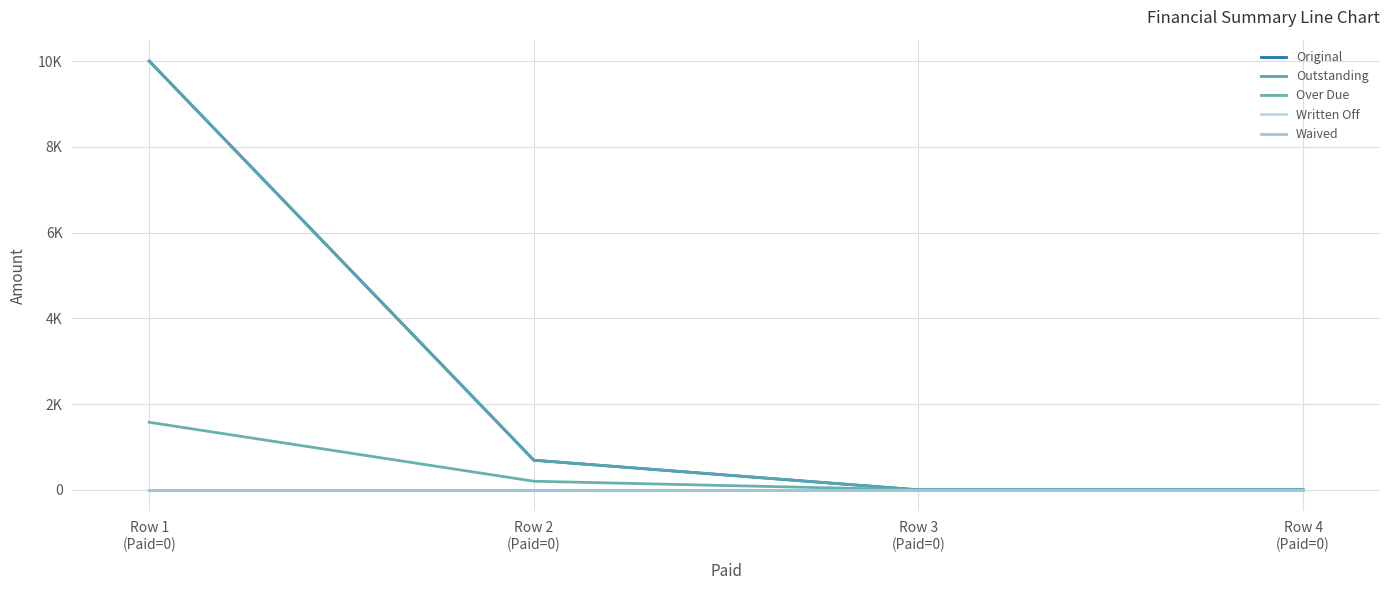

Reading left to right, transcribe all the data shown in this chart.

Original: 10000.0	691.1	0.0	0.0
Outstanding: 10000.0	691.1	0.0	0.0
Over Due: 1575.9	201.1	0.0	0.0
Written Off: 0.0	0.0	0.0	0.0
Waived: 0.0	0.0	0.0	0.0